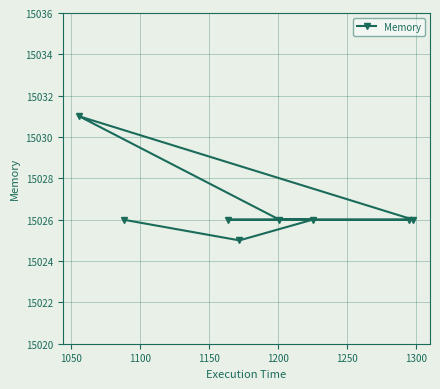

What is the smallest value displayed?

15025